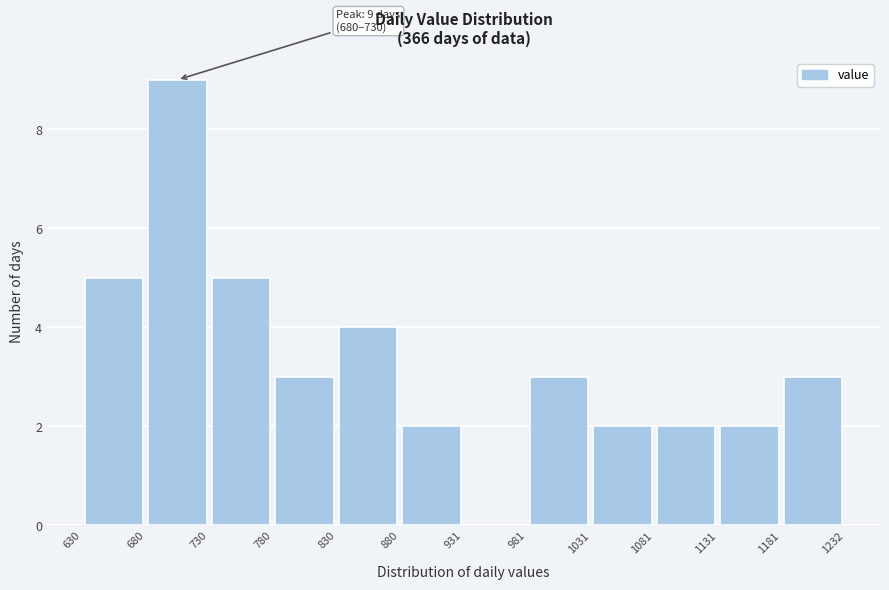

Over which range of the x-axis is the bar tallest?

680 to 730